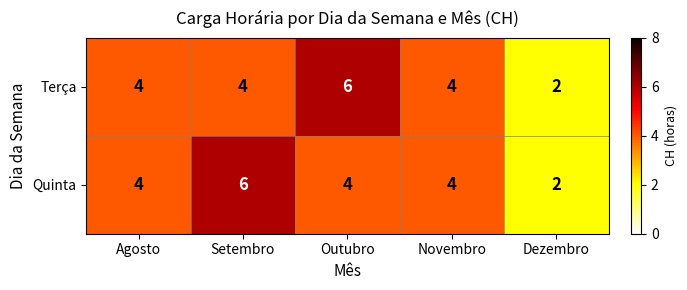

What is the average value of the Terça series?

4